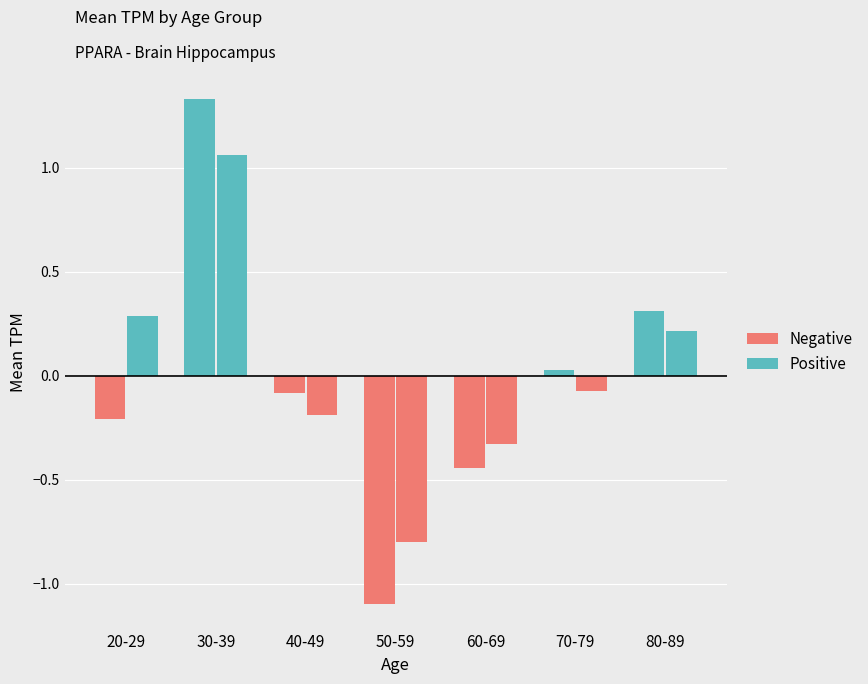

How many data points does each series have?

7